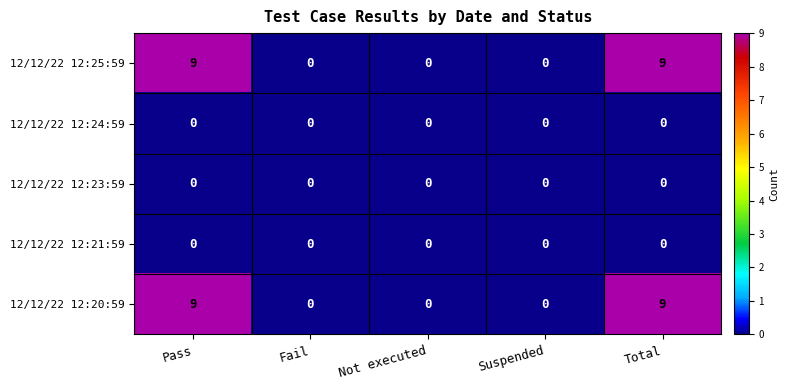

What is the average value of the 12/12/22 12:25:59 series?

4